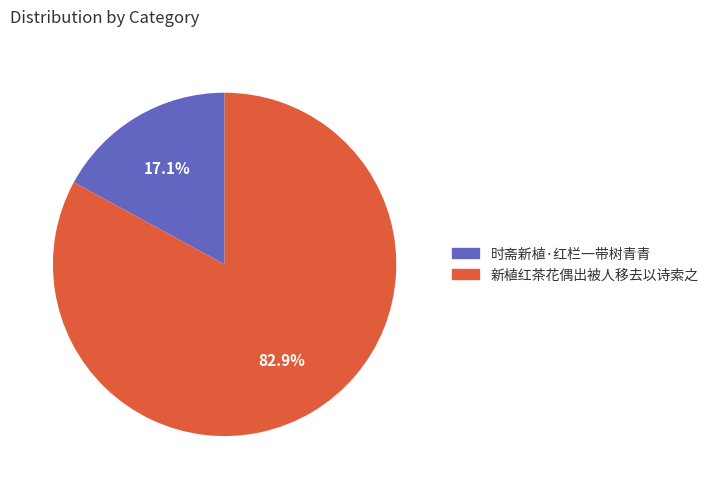

To the nearest percent, what portion does 时斋新植·红栏一带树青青 represent?

17%